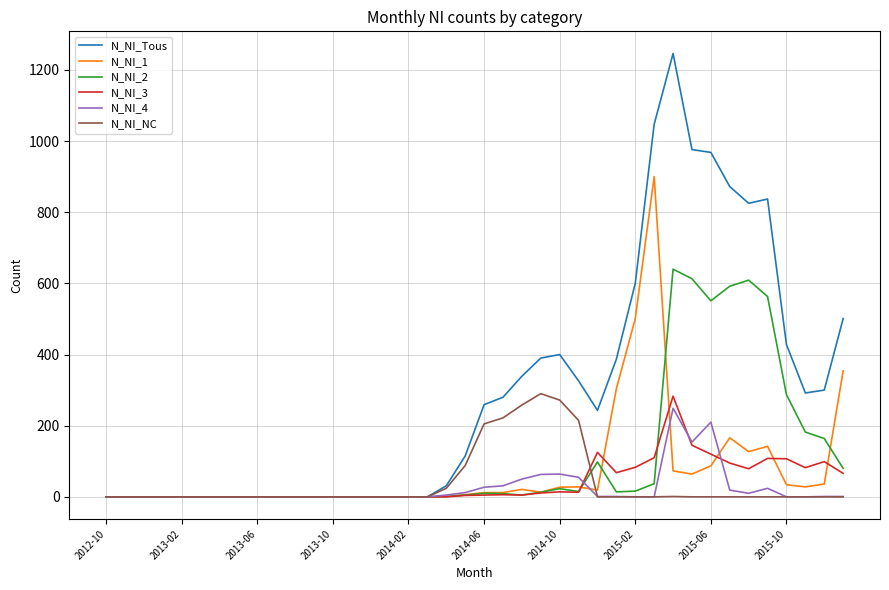

Which series has the largest range (max minus min)?

N_NI_Tous